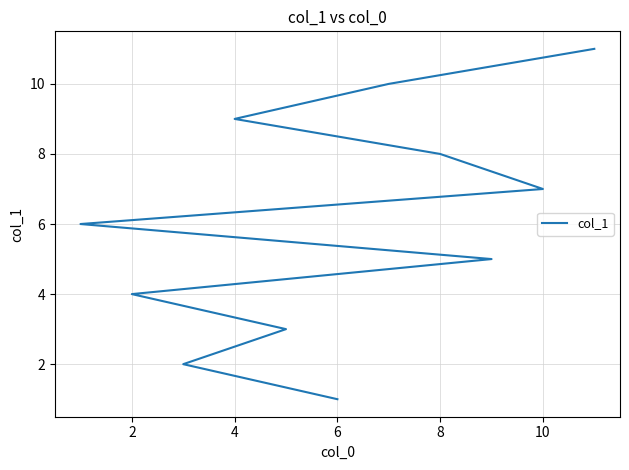

What is the change in value from 6 to 2?

+3